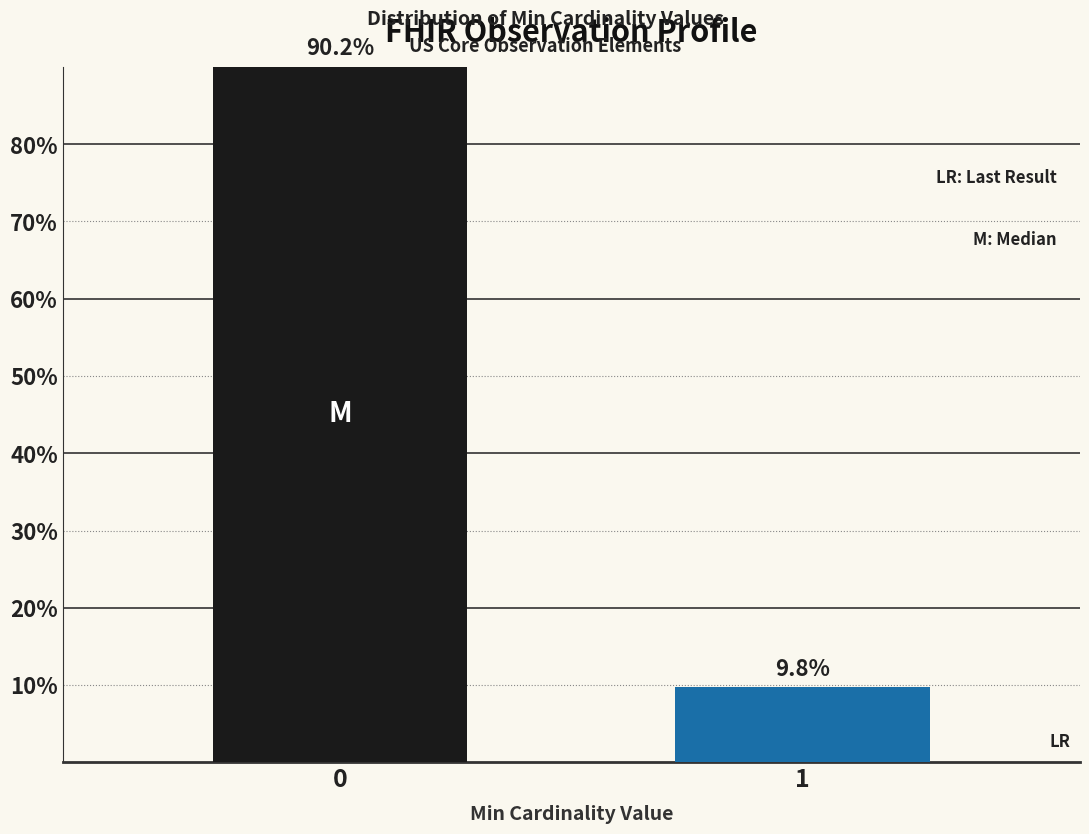

Reading left to right, list all the values displayed in this chart.

90.2	9.8